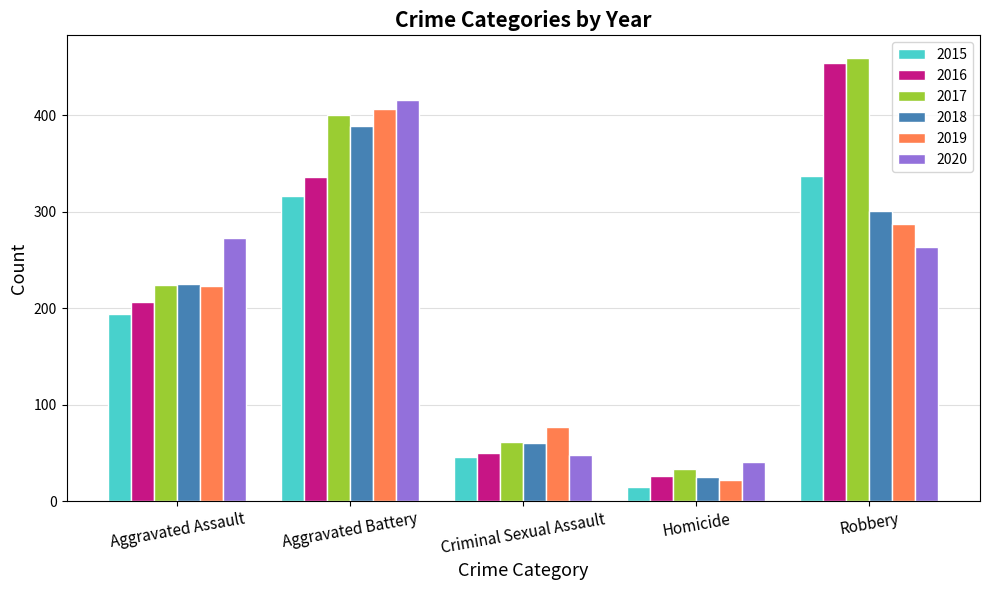

Are the bars grouped side by side (vs. stacked)?

Yes